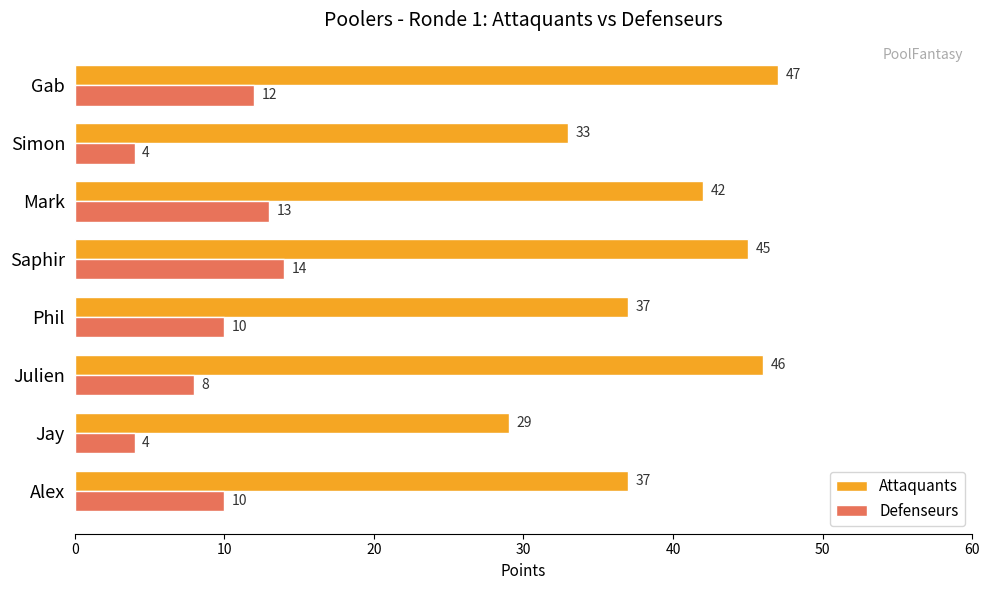

Between Alex and Simon, which series saw the biggest shift?

Defenseurs